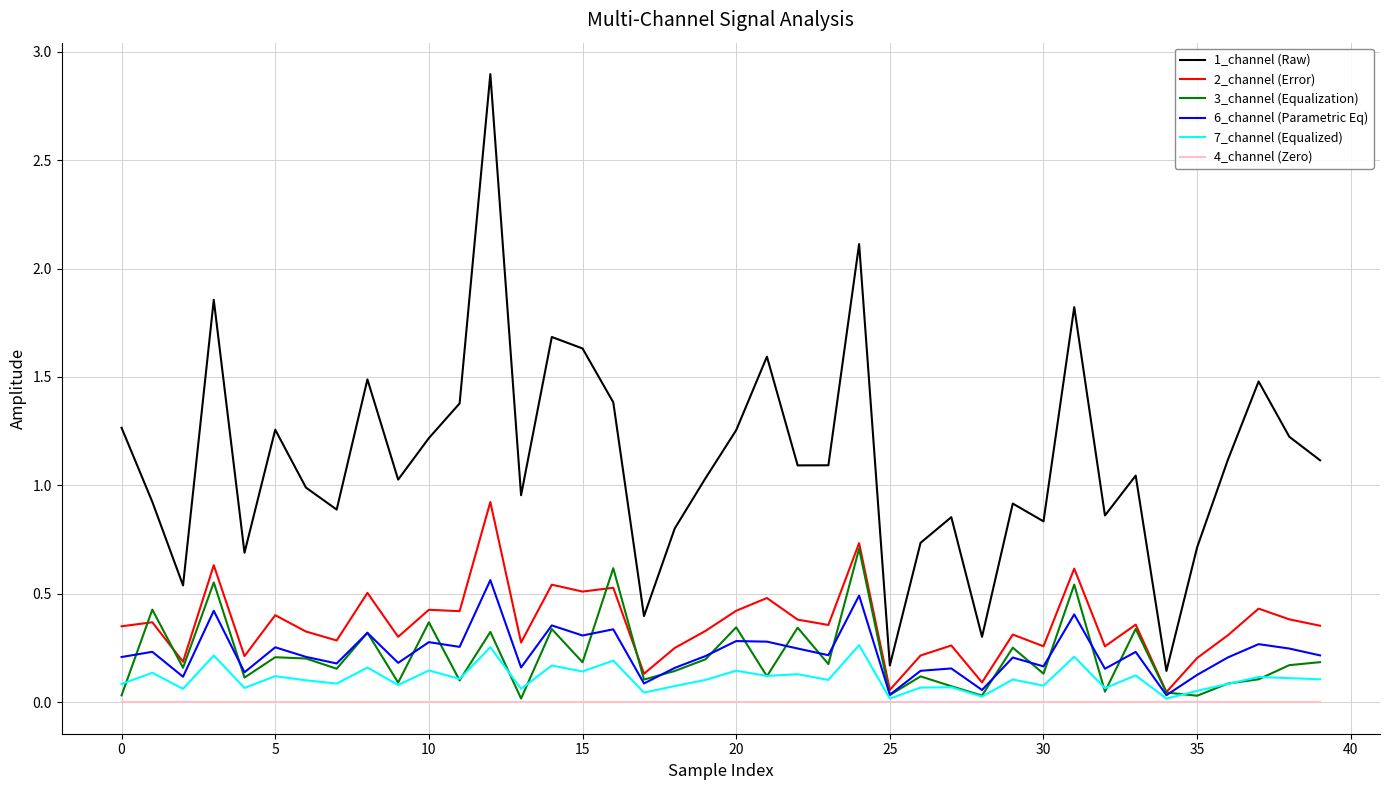

Which series has the largest range (max minus min)?

1_channel (Raw)